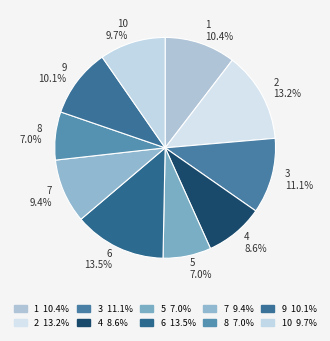

Approximately how many times larger is the value at 4 compared to 7?

0.9